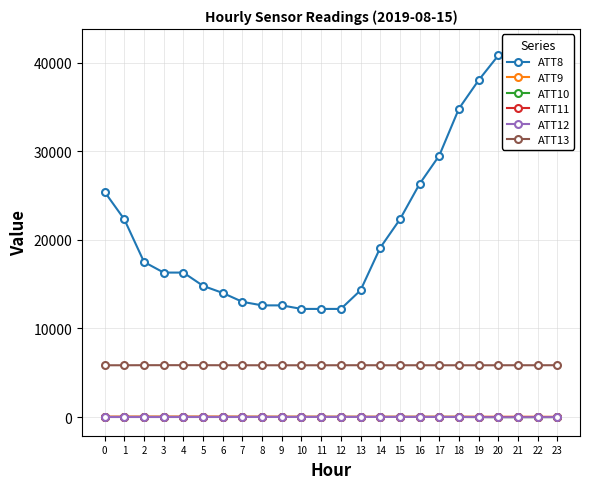

How many negative values does the ATT12 series have?

5